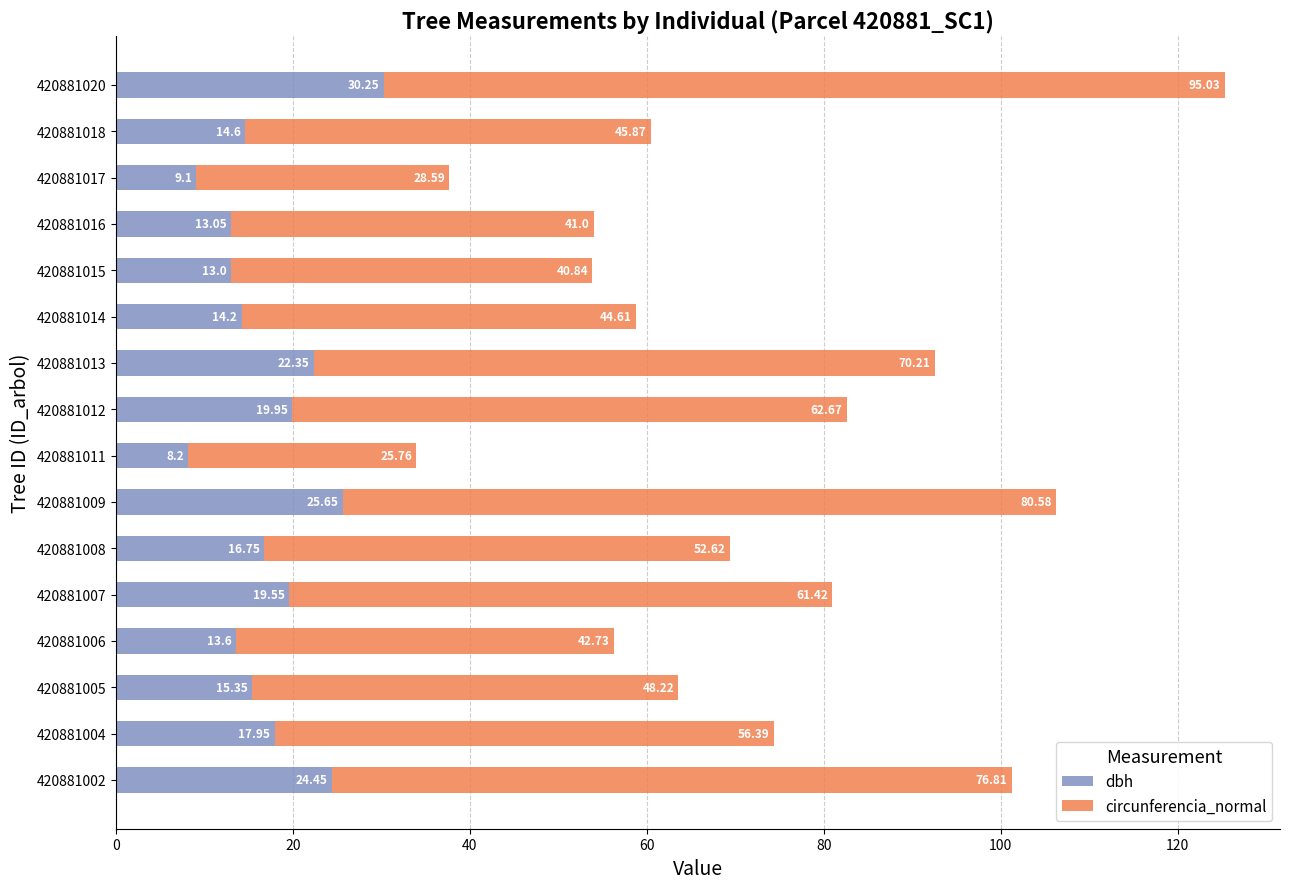

What is the difference between the dbh values at 420881011 and 420881006?

5.4